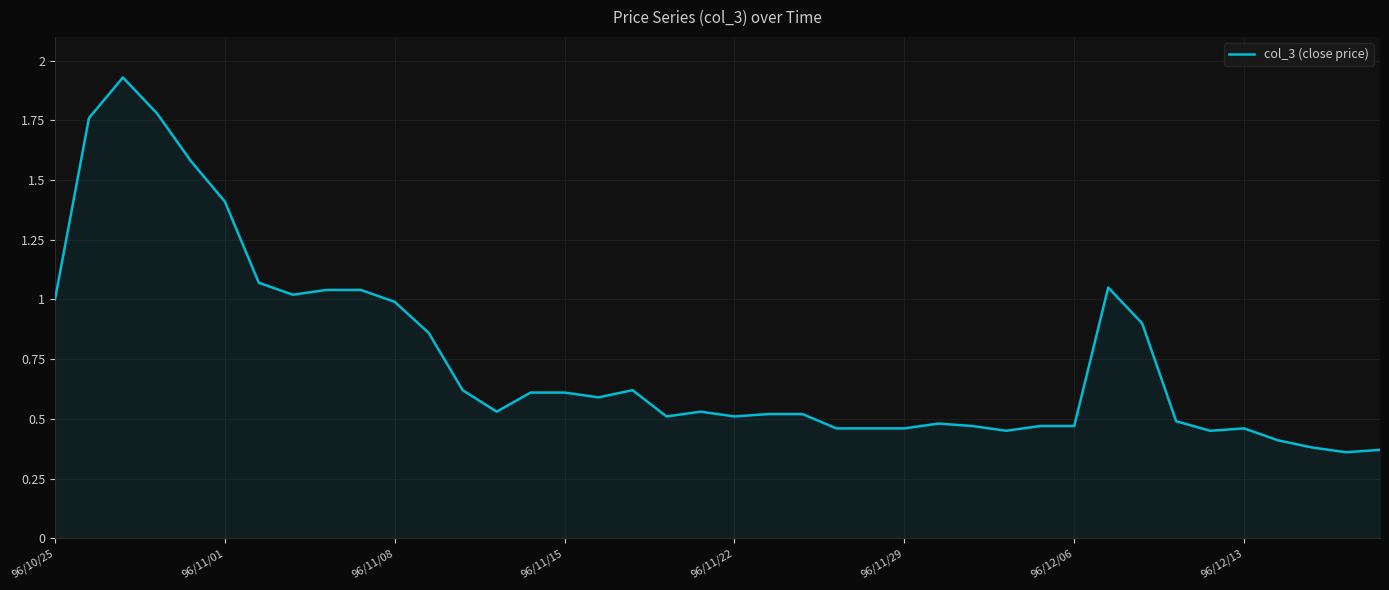

What is the difference between the maximum and minimum values?

1.6